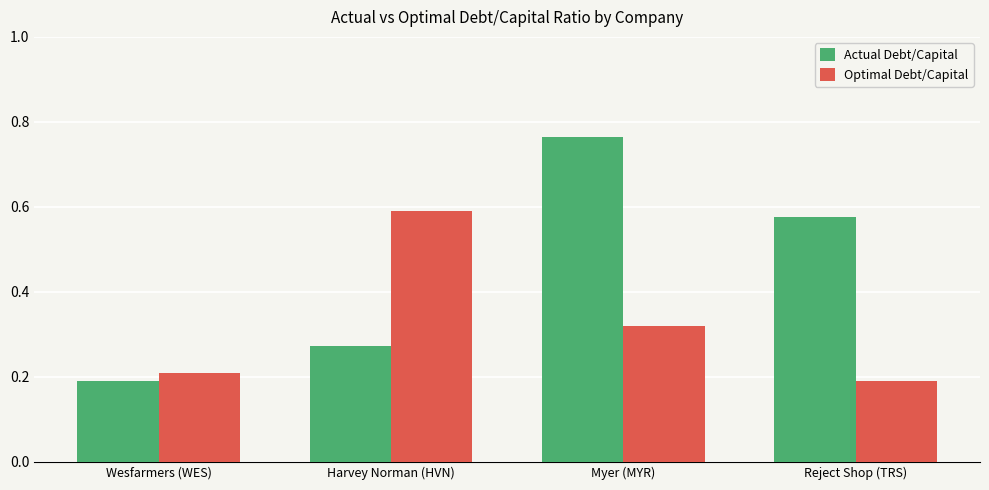

Which series has the widest spread of values?

Actual Debt/Capital